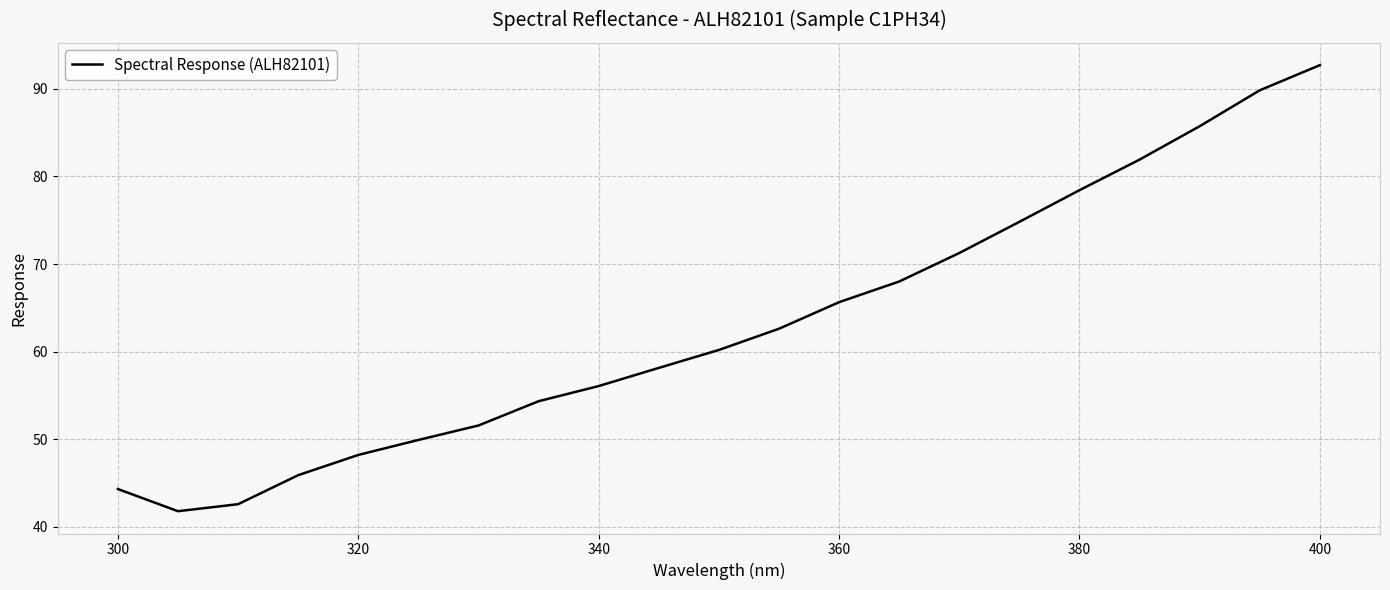

What is the smallest value displayed?

41.8